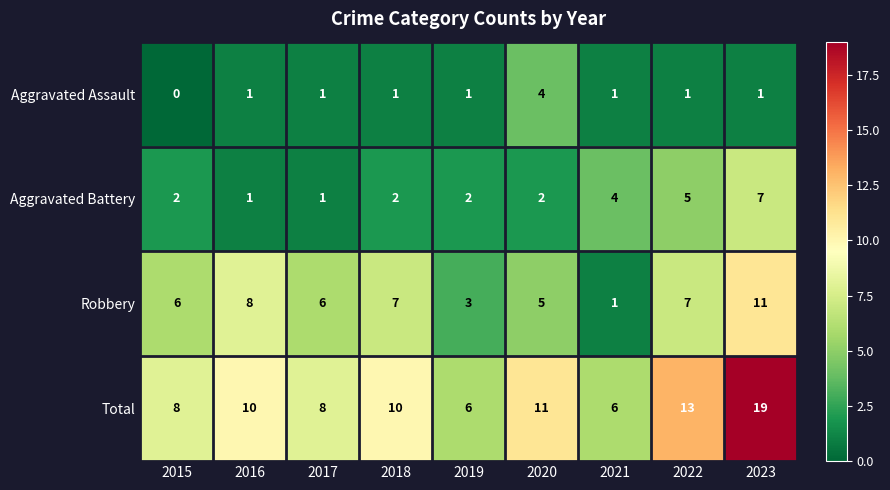

Which series has the largest total across all categories?

Total